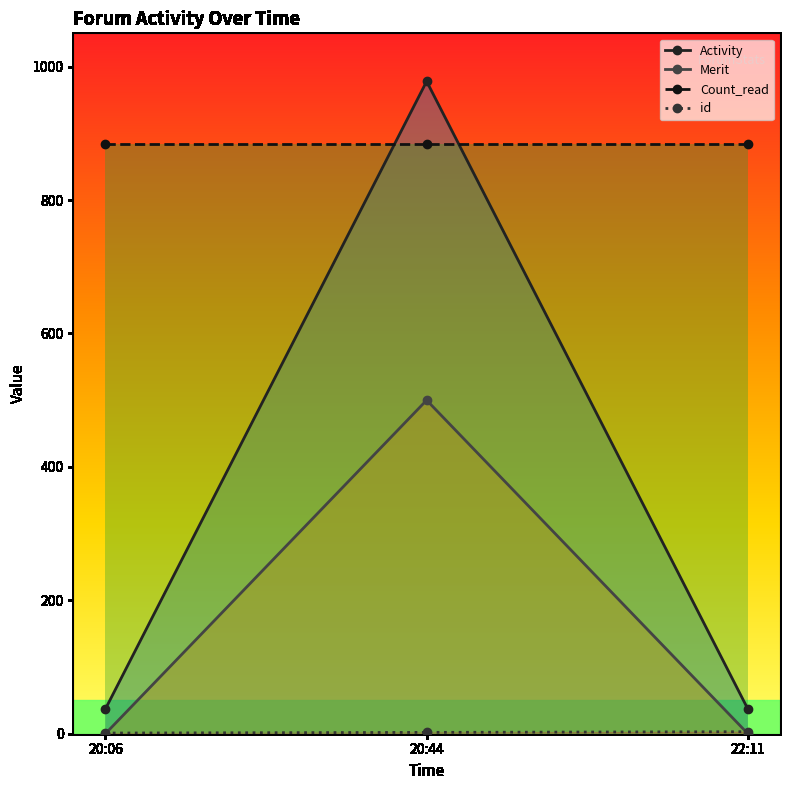

What is the sum of all Activity values?

1052